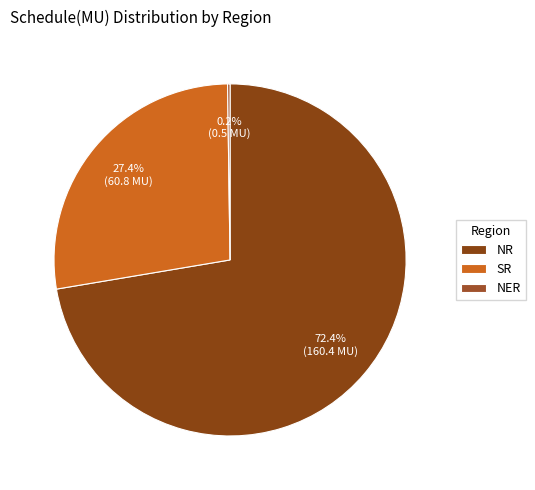

To the nearest percent, what is the combined percentage of NR and NER?

73%